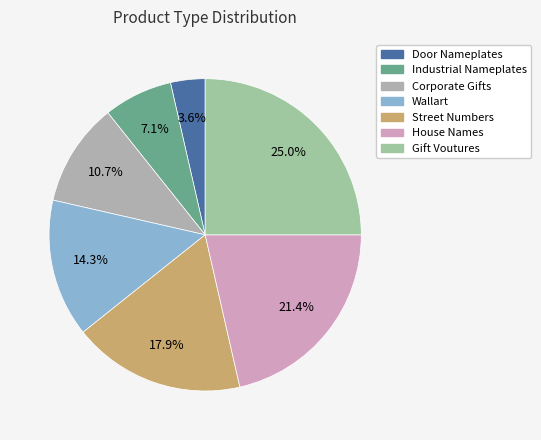

Is House Names the majority of the pie?

No